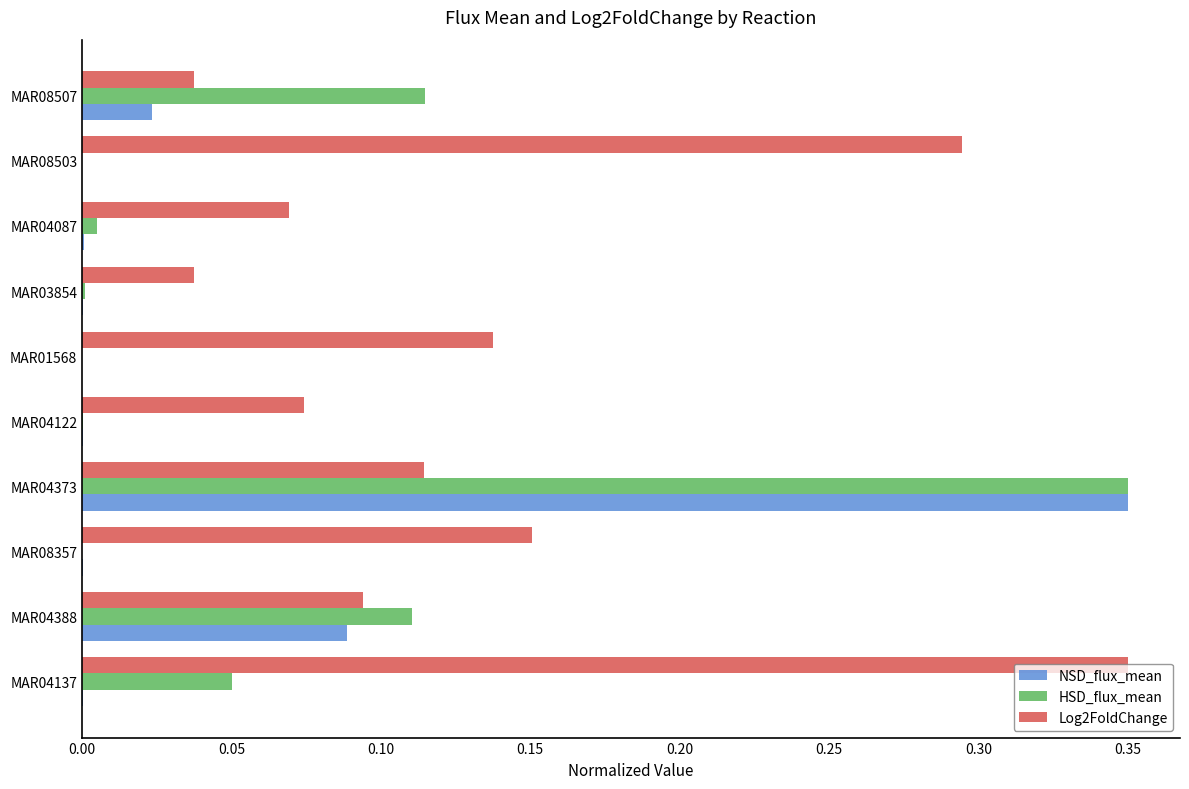

The value of Log2FoldChange at MAR04373 is 0.2. True or false?

False